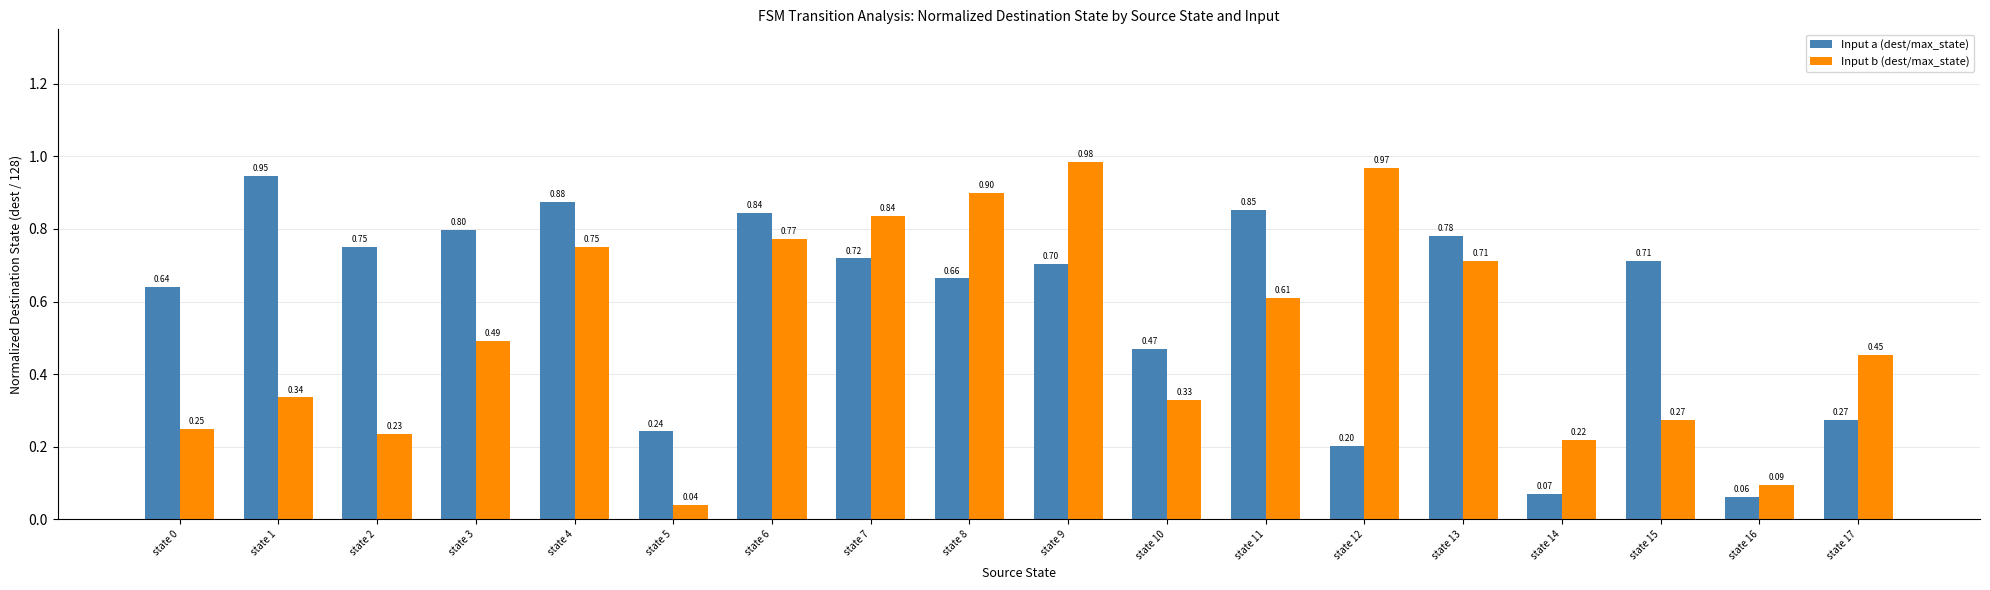

What is the difference between the second highest and second lowest values in the Input b (dest/max_state) series?

0.9